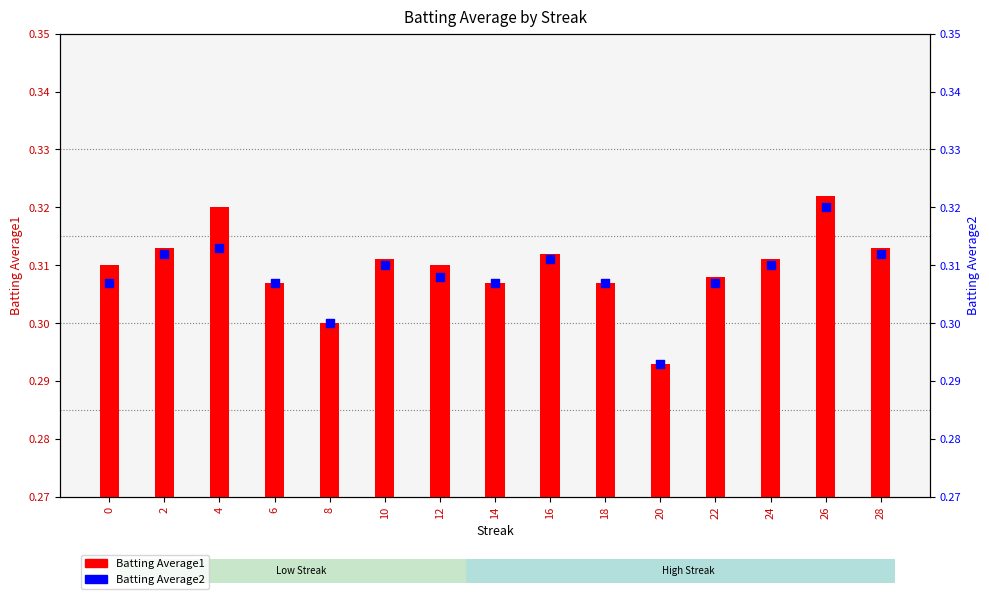

At how many categories does at least one series exceed 0?

15